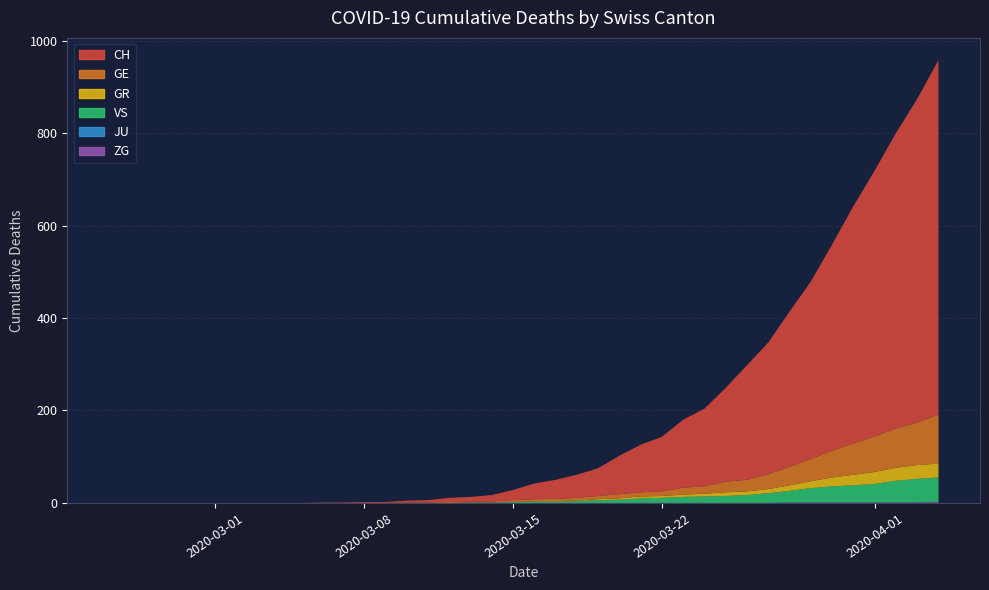

Reading right to left, what are all the values shown in this chart?

CH: 767	700	639	575	513	446	384	336	285	248	203	168	147	118	103	83	60	50	41	34	22	14	10	9	5	4	2	2	1	1	0	0	0	0	0	0	0	0	0	0
GE: 106	92	85	77	68	58	48	40	32	25	23	16	15	10	9	9	7	6	5	4	4	2	2	2	1	1	0	0	0	0	0	0	0	0	0	0	0	0	0	0
GR: 30	30	28	26	23	19	15	12	9	8	8	6	5	4	4	3	2	1	1	1	0	0	0	0	0	0	0	0	0	0	0	0	0	0	0	0	0	0	0	0
VS: 53	51	47	40	37	35	31	25	21	17	15	14	13	11	10	7	6	4	3	3	2	1	1	0	0	0	0	0	0	0	0	0	0	0	0	0	0	0	0	0
JU: 0	0	0	0	0	0	0	0	0	0	0	0	0	0	0	0	0	0	0	0	0	0	0	0	0	0	0	0	0	0	0	0	0	0	0	0	0	0	0	0
ZG: 2	1	1	1	1	1	1	1	0	0	0	0	0	0	0	0	0	0	0	0	0	0	0	0	0	0	0	0	0	0	0	0	0	0	0	0	0	0	0	0